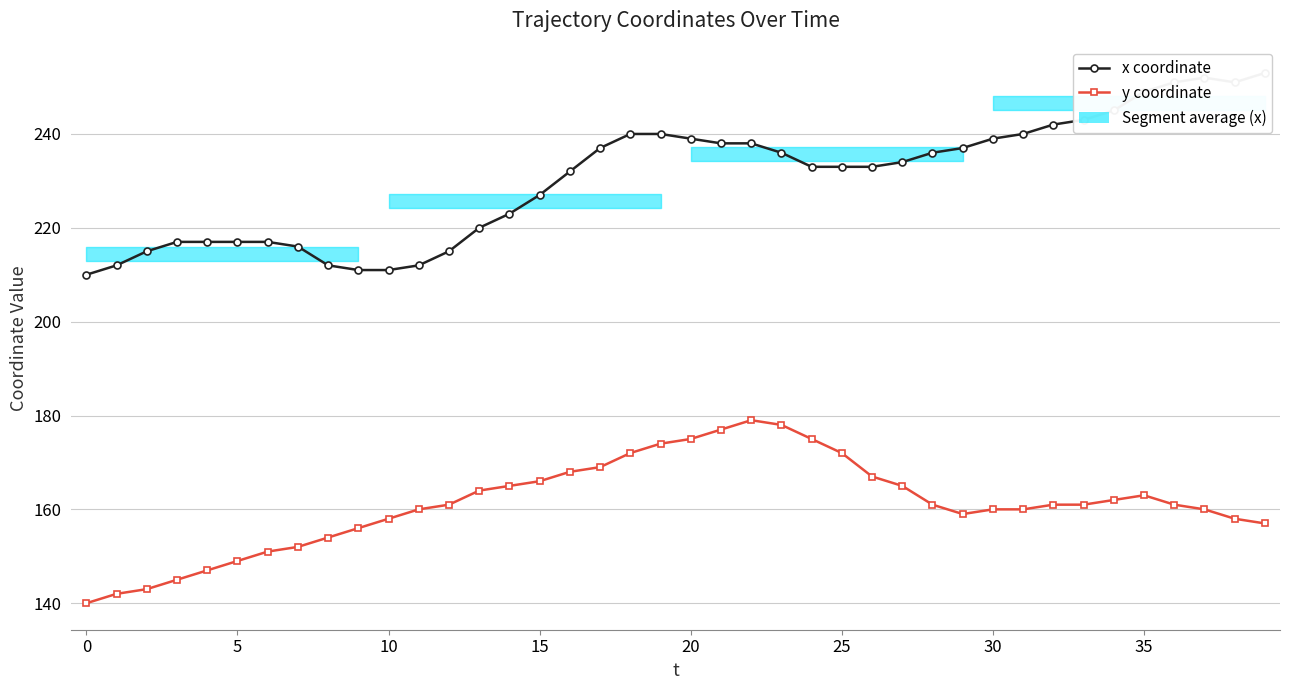

Which series has the largest range (max minus min)?

x coordinate